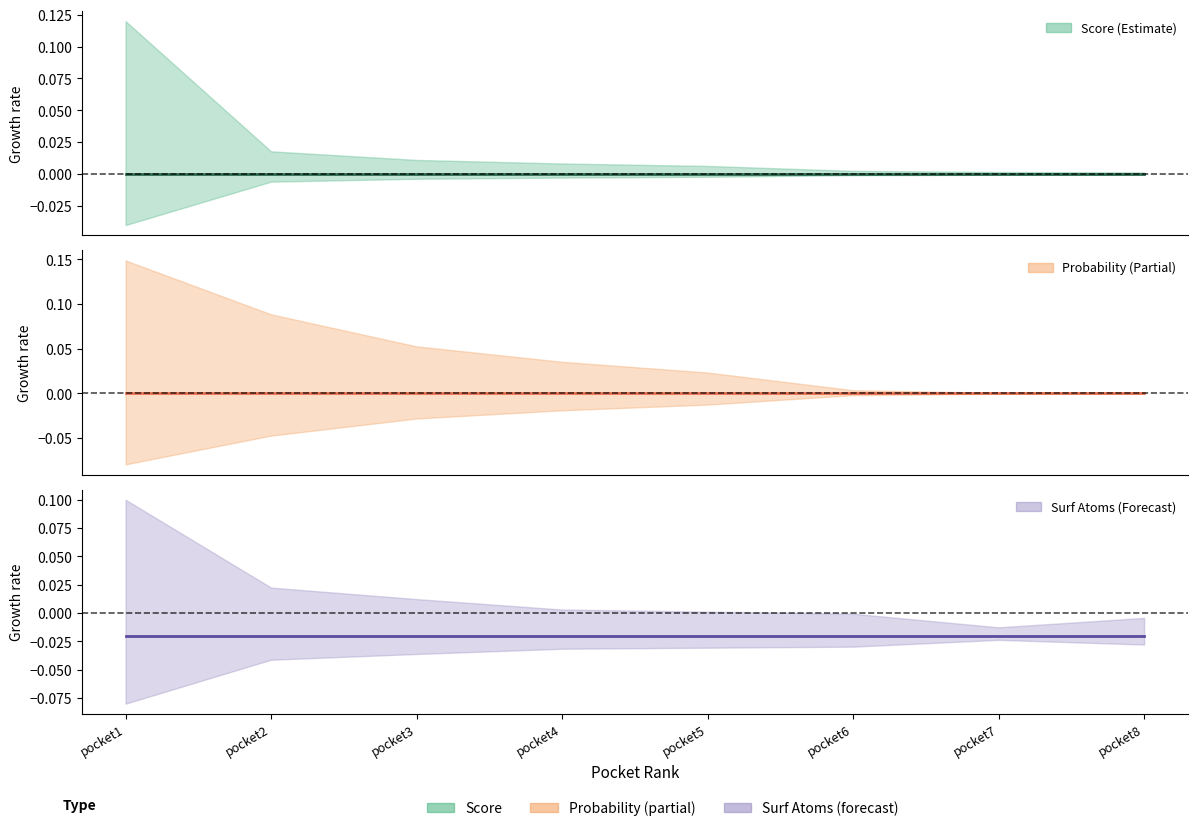

How many distinct data groups are displayed?

3